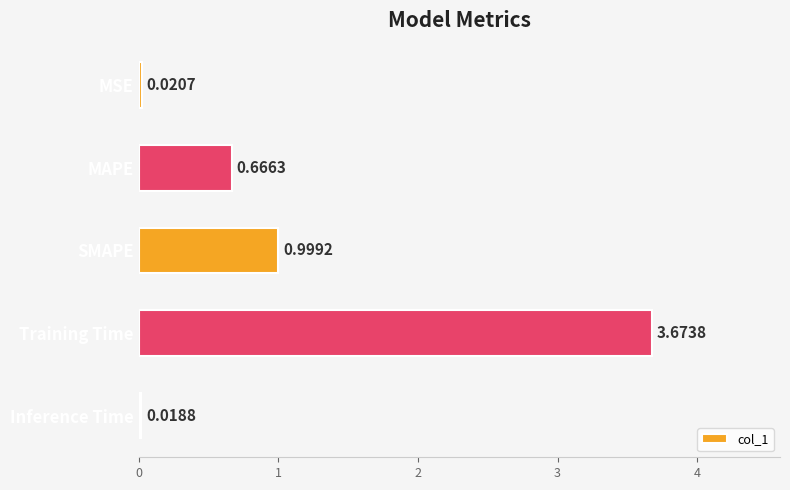

List the labels in order of value, smallest first.

Inference Time, MSE, MAPE, SMAPE, Training Time